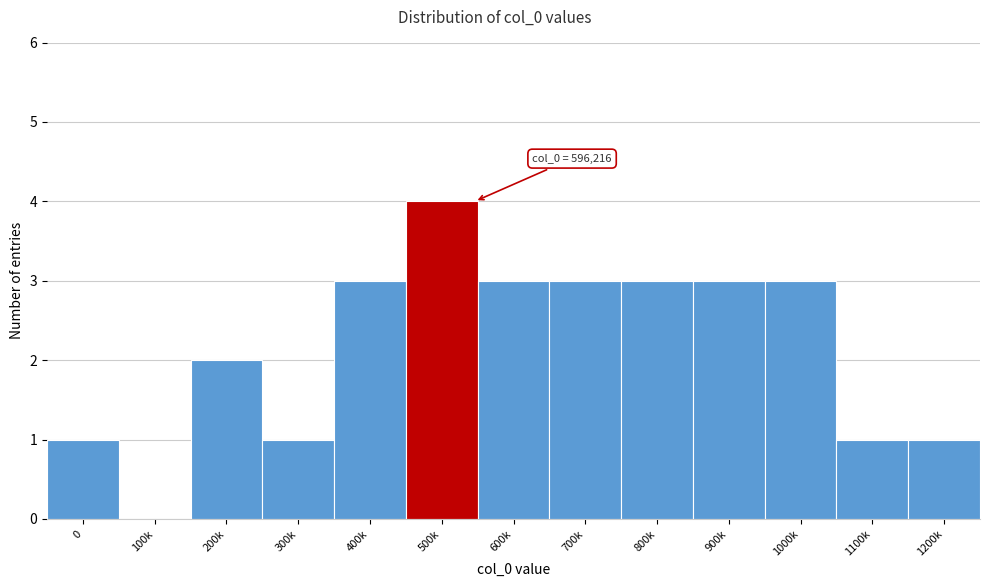

Reading right to left, extract all data points from this chart.

1200k=1	1100k=1	1000k=3	900k=3	800k=3	700k=3	600k=3	500k=4	400k=3	300k=1	200k=2	100k=0	0=1